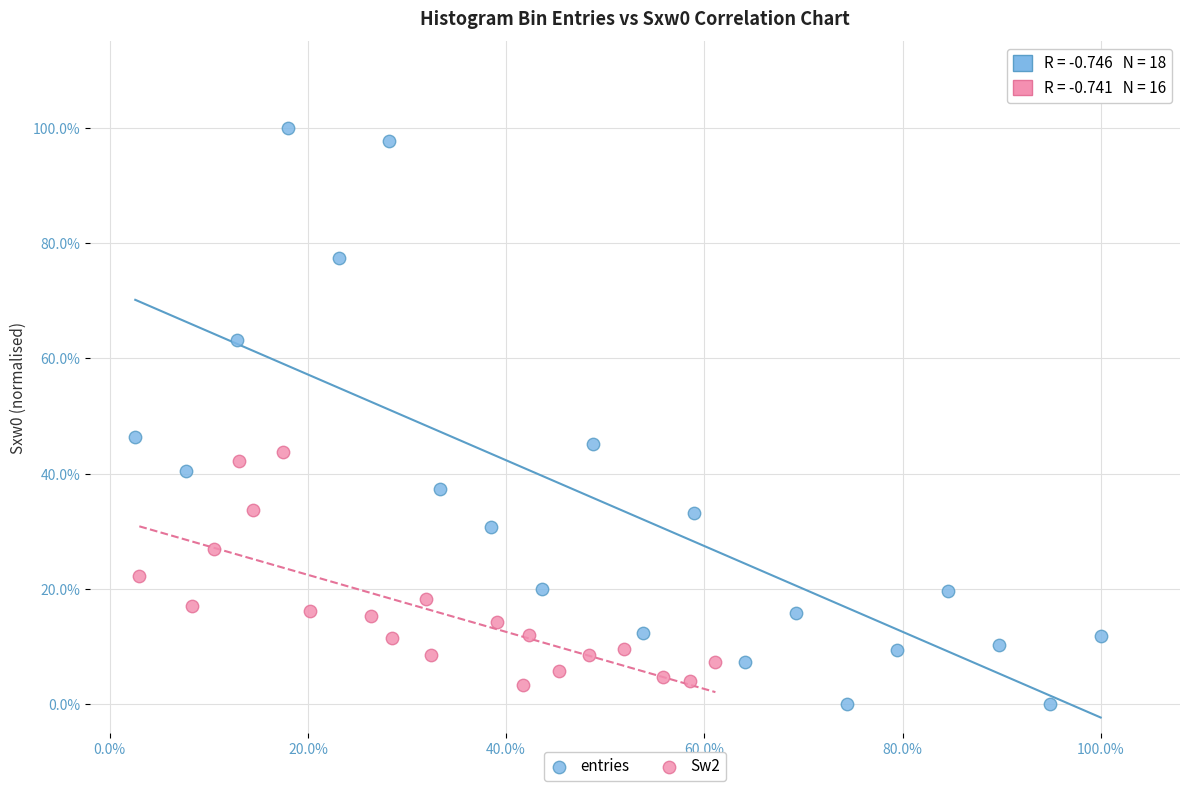

Which series has the largest Y range (max minus min)?

entries